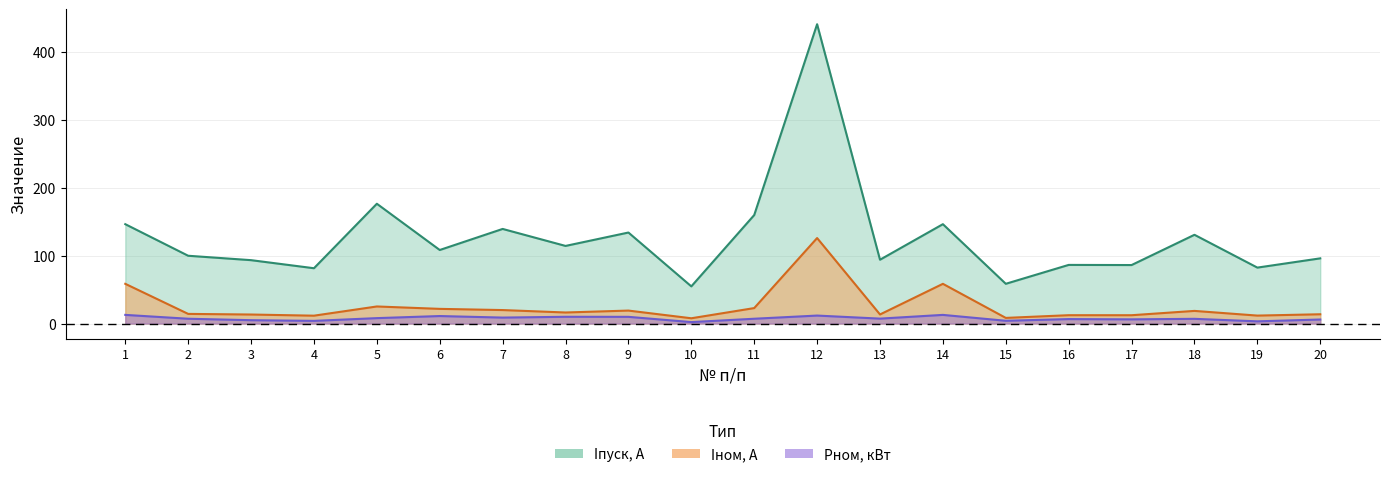

What is the greatest value displayed?

440.3